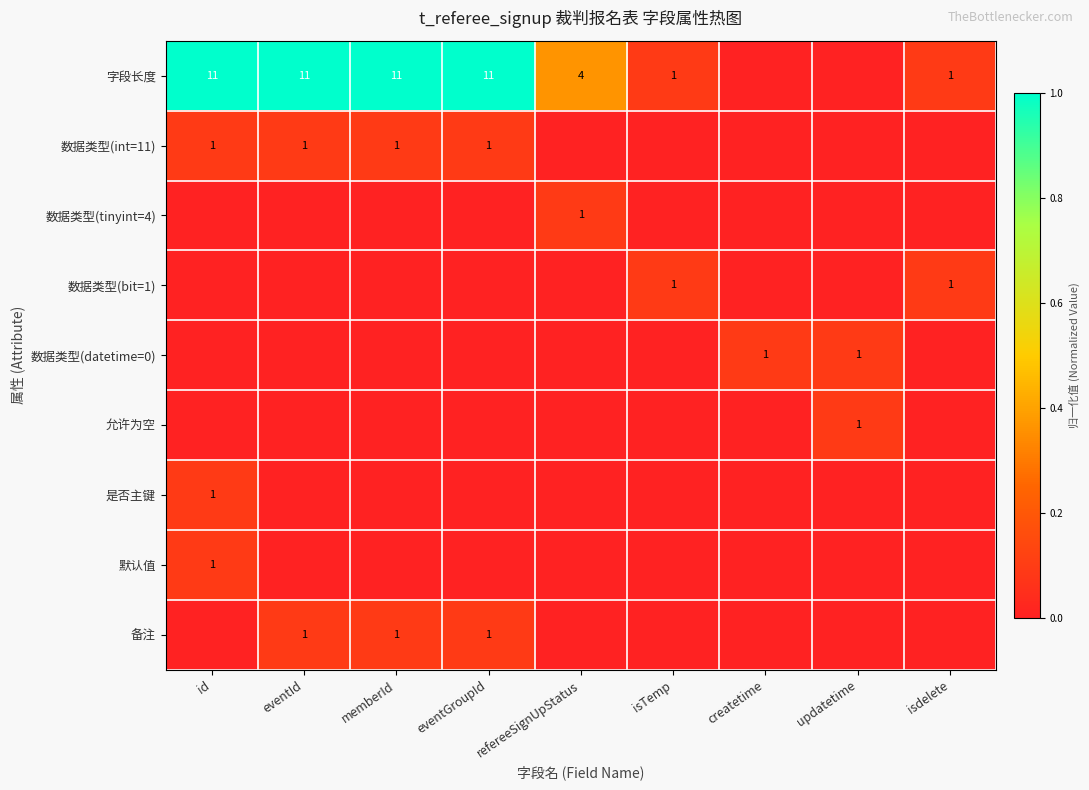

What is the spread (max minus min) of values at isTemp?

0.1